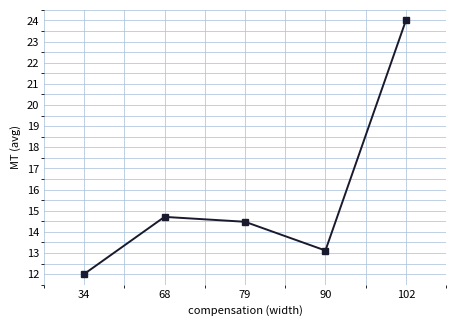

True or false: the data shows 22.9 at 68.

False